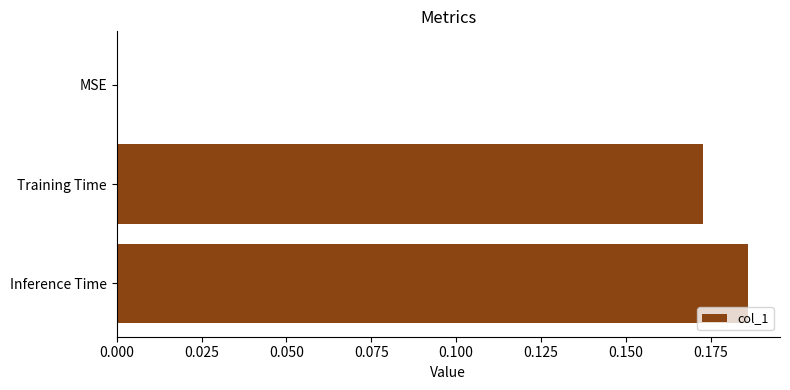

At which category does the chart reach its peak across all series?

Inference Time